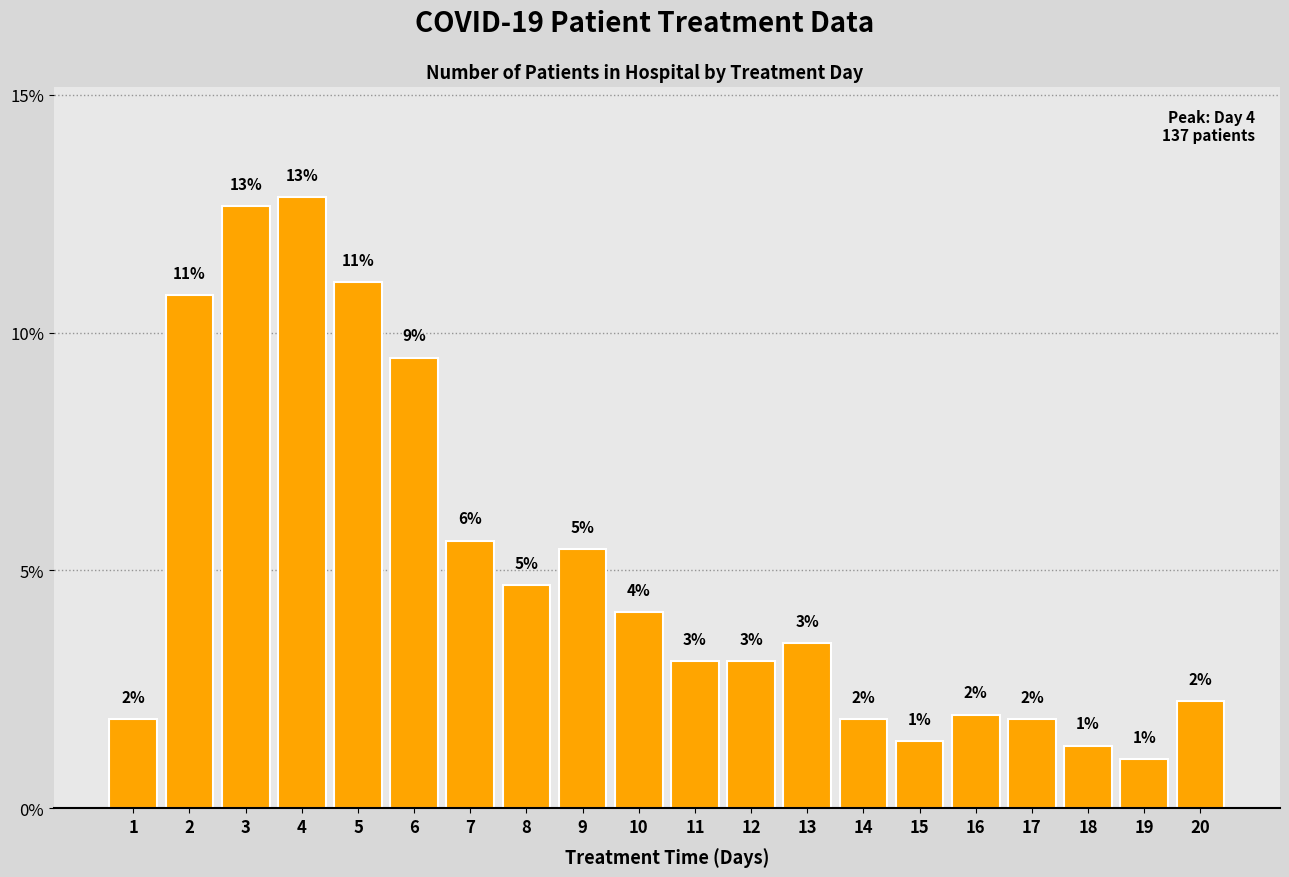

What is the difference between the maximum and second lowest values?

11.5